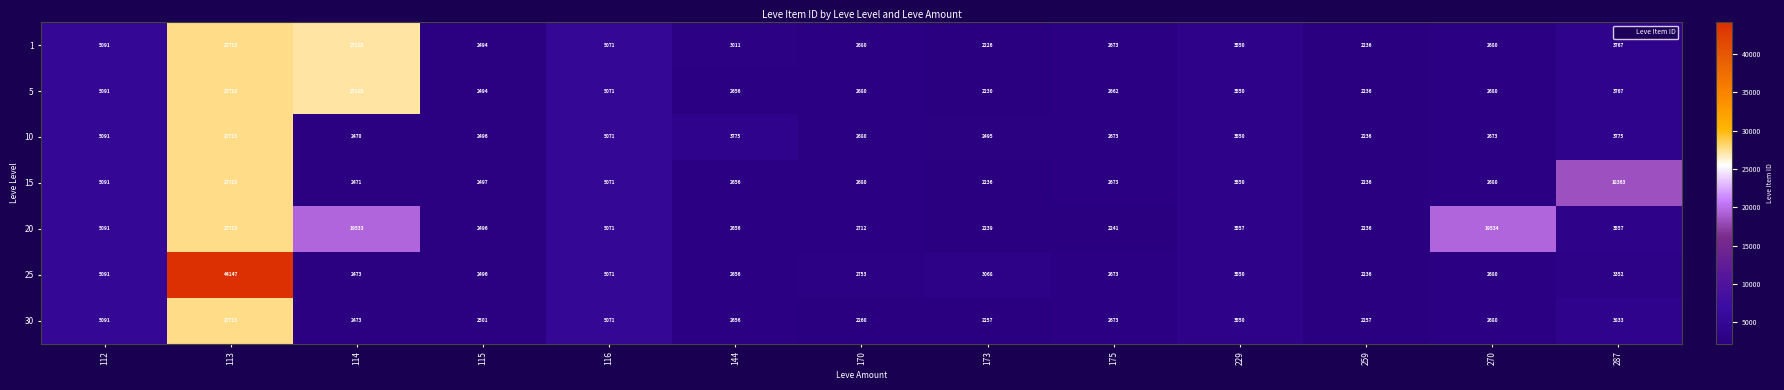

Which category has the highest value in the 1 series?

113